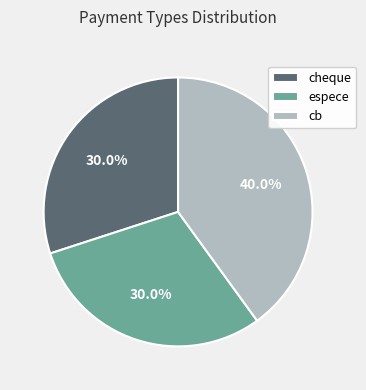

The espece slice represents 30% of the pie. True or false?

True